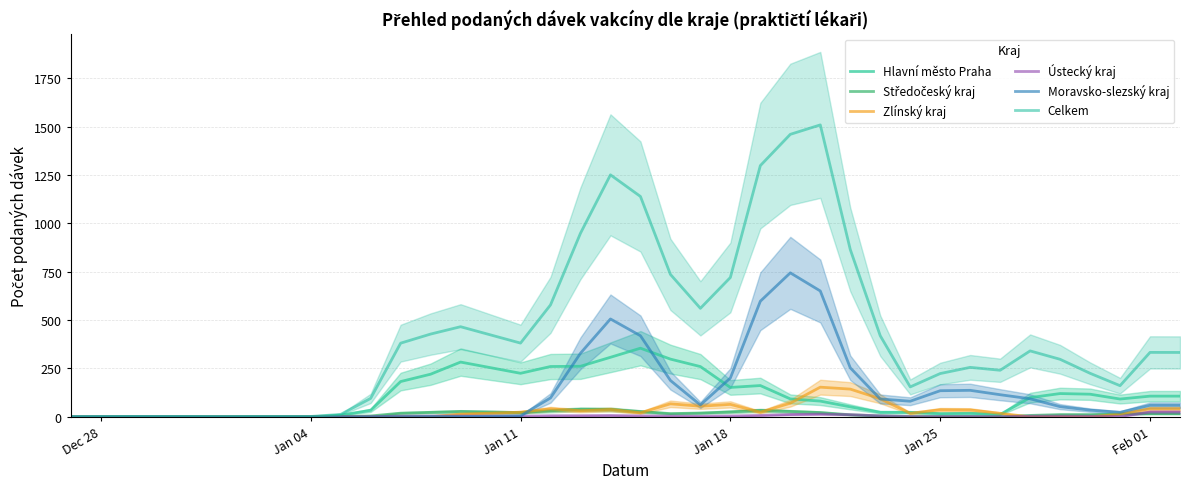

True or false: Celkem has more than 1 interior local peaks.

True